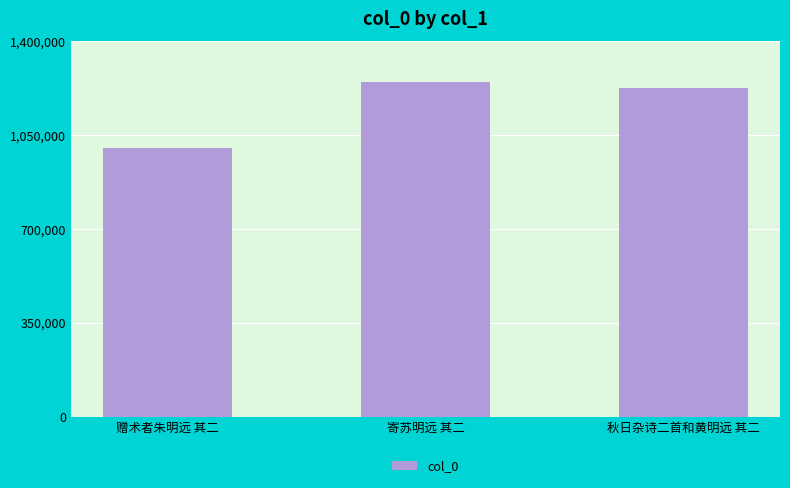

Reading right to left, extract all data points from this chart.

秋日杂诗二首和黄明远 其二=1225212	寄苏明远 其二=1247633	赠术者朱明远 其二=1001864